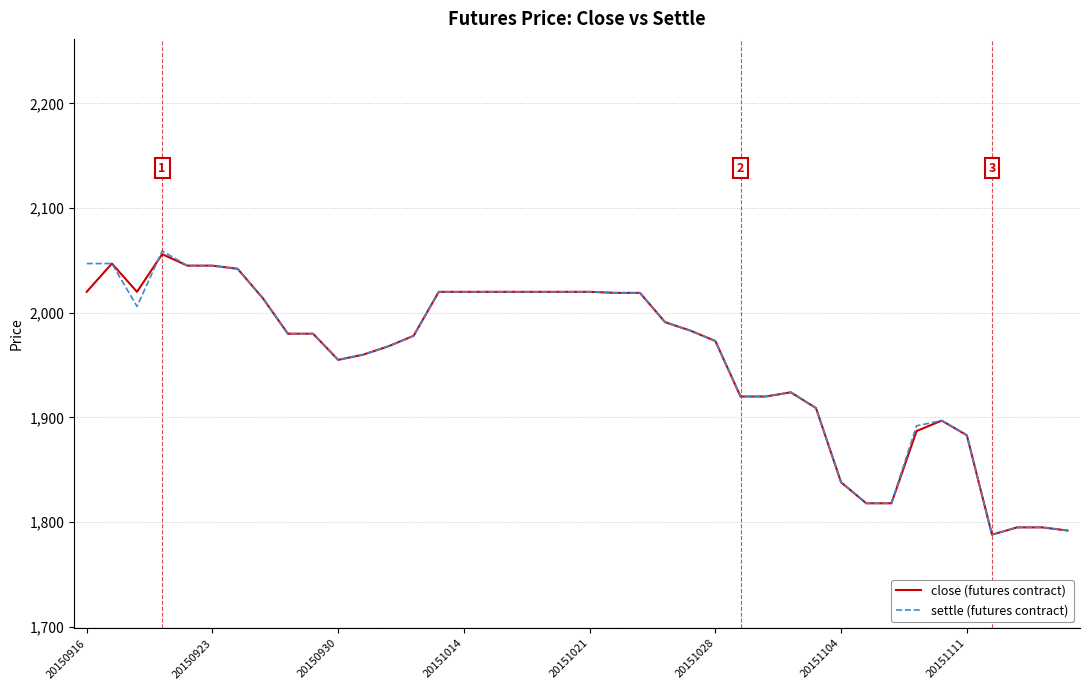

What is the highest value of the close (futures contract) series?

2056